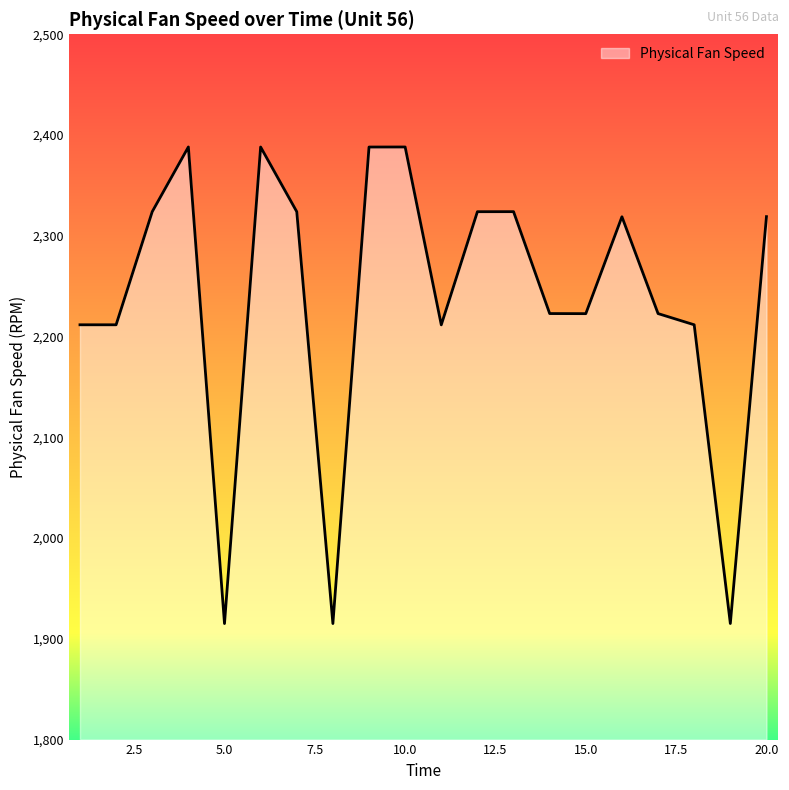

What is the maximum value shown in the chart?

2388.2